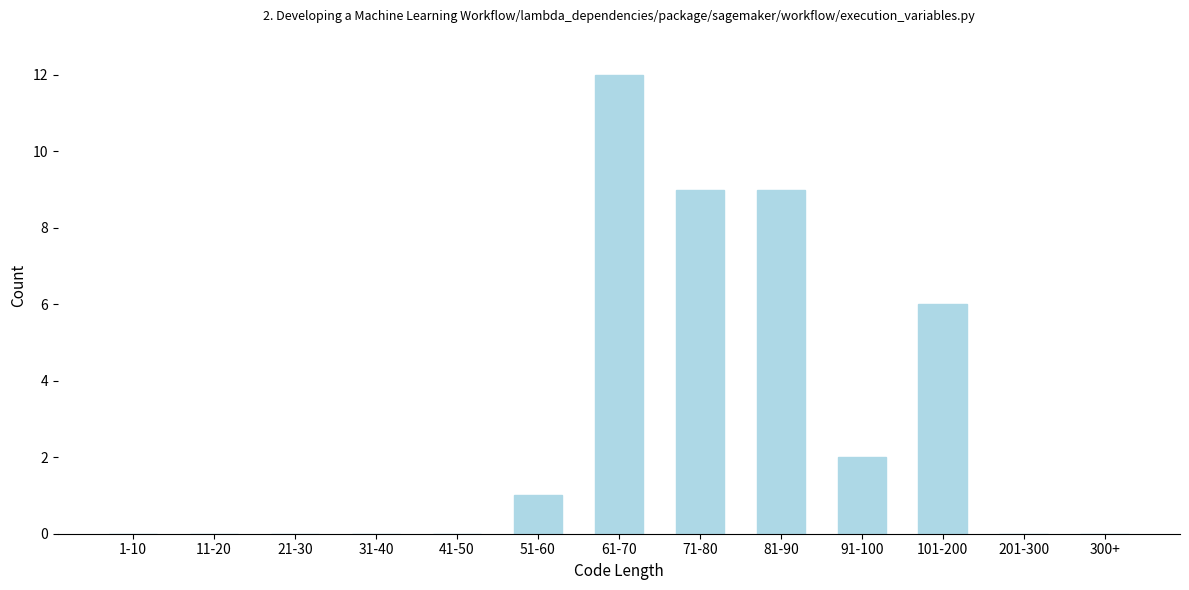

Reading left to right, what are all the values shown in this chart?

1-10=0	11-20=0	21-30=0	31-40=0	41-50=0	51-60=1	61-70=12	71-80=9	81-90=9	91-100=2	101-200=6	201-300=0	300+=0